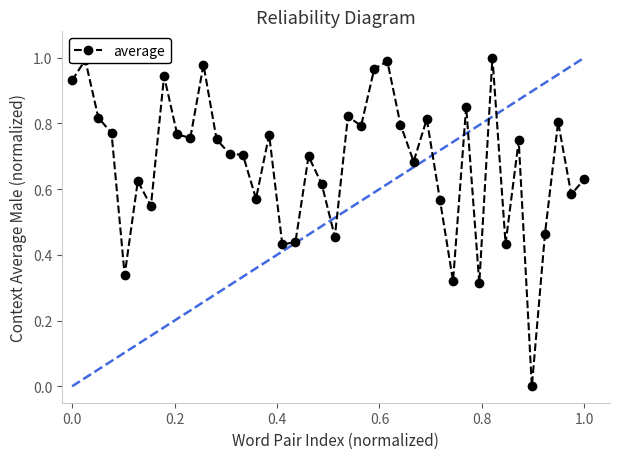

True or false: there are more than 1 points higher than both neighbors.

True